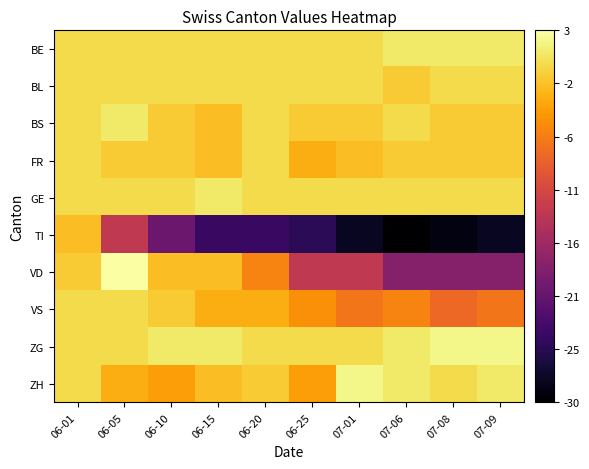

What is the total value across all series at 06-05?

-13